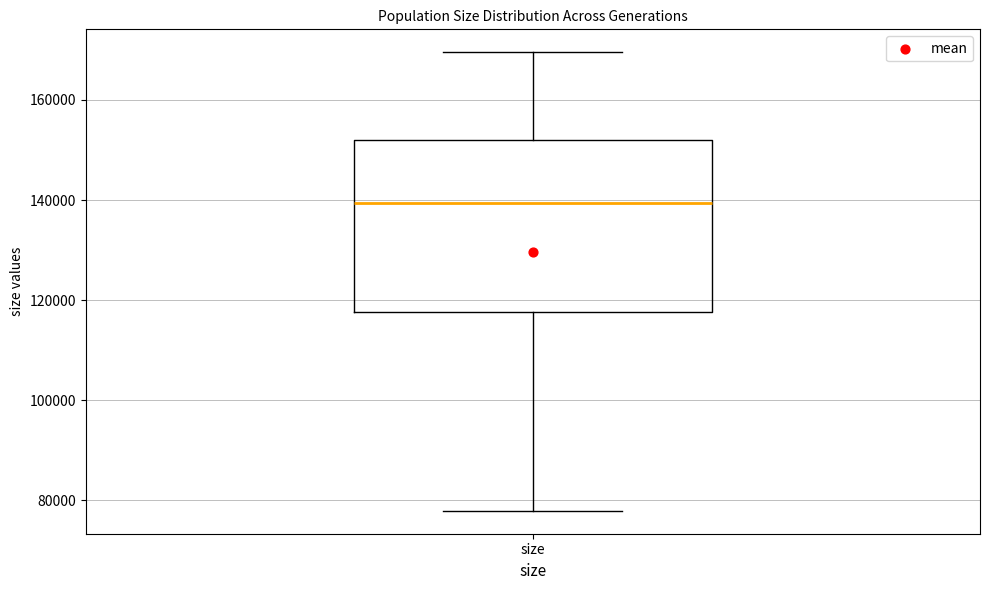

Where does the lower whisker of the box for size end on the y-axis? The values are not printed on the chart, so give them approximately, as read against the axis.

78000